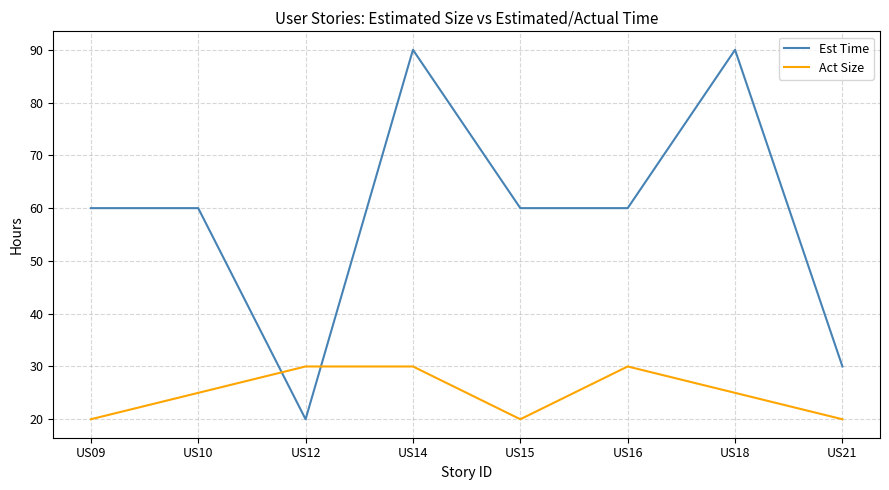

True or false: Est Time has a value of 60 at US09.

True